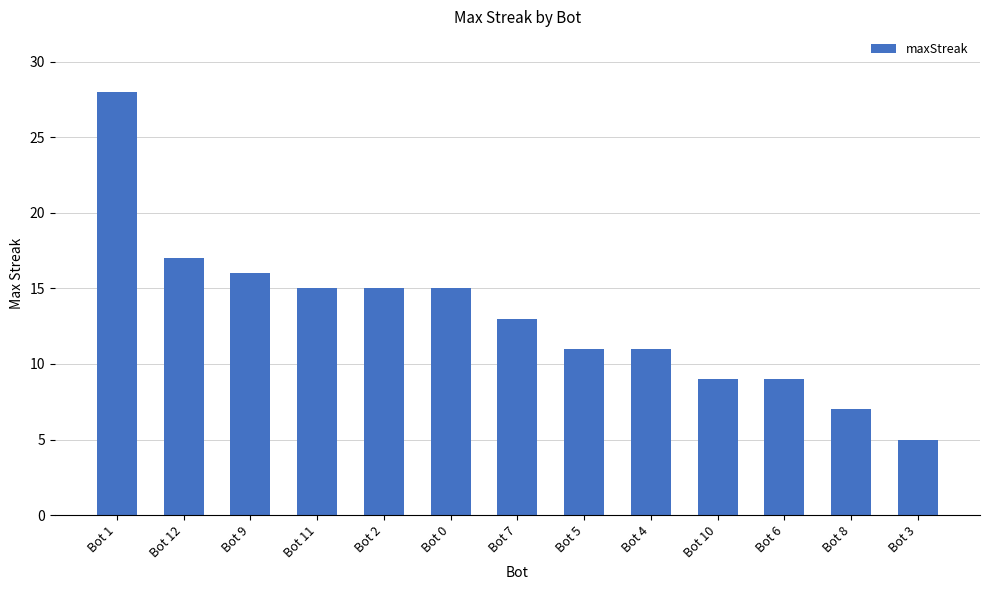

Reading right to left, extract all data points from this chart.

5	7	9	9	11	11	13	15	15	15	16	17	28